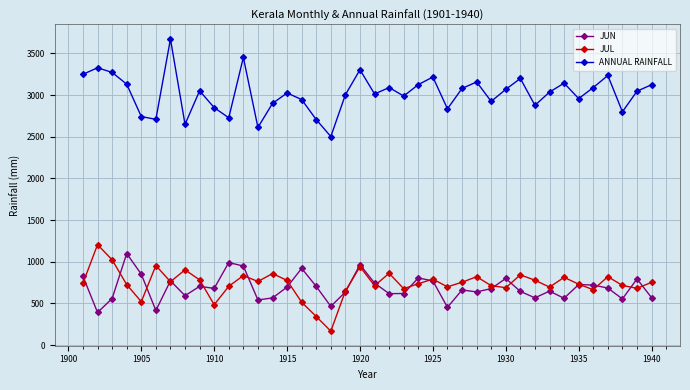

Which series has the largest total across all categories?

ANNUAL RAINFALL